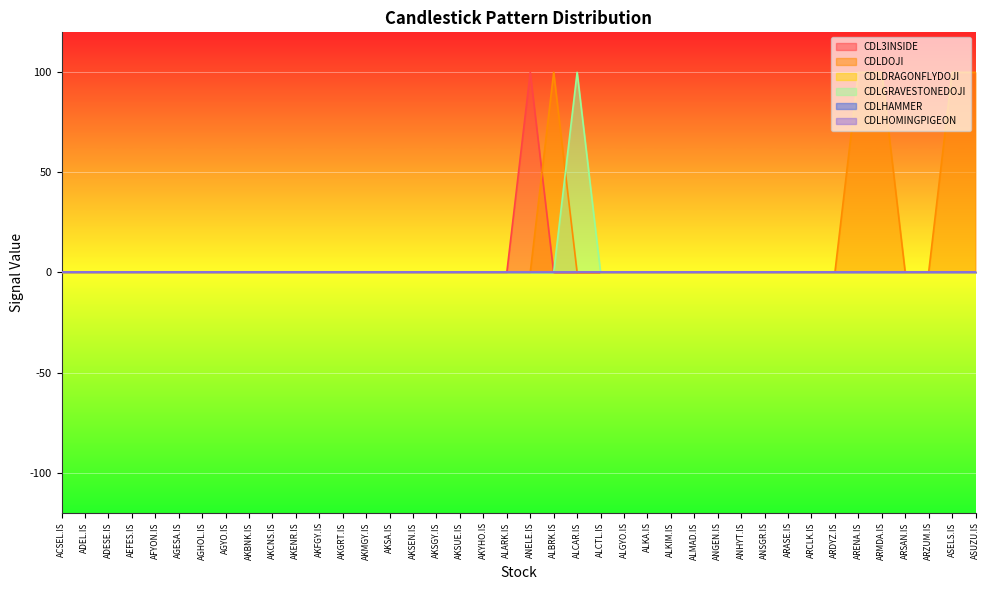

Which series ends up on top after the final intersection of CDLDOJI and CDLGRAVESTONEDOJI?

CDLGRAVESTONEDOJI